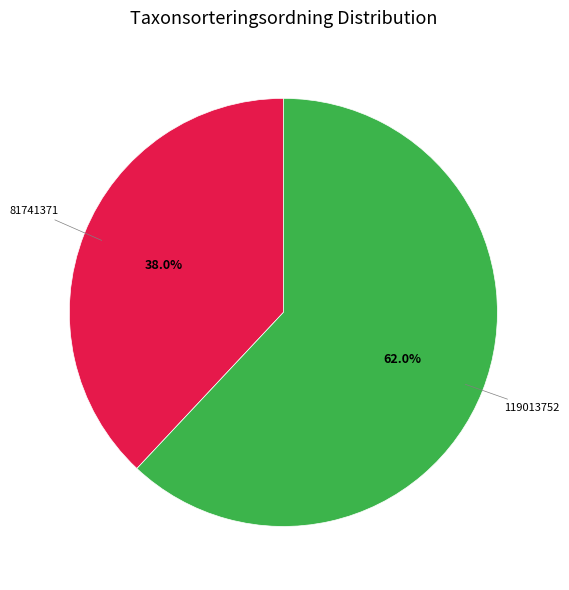

What is the majority slice?

119013752